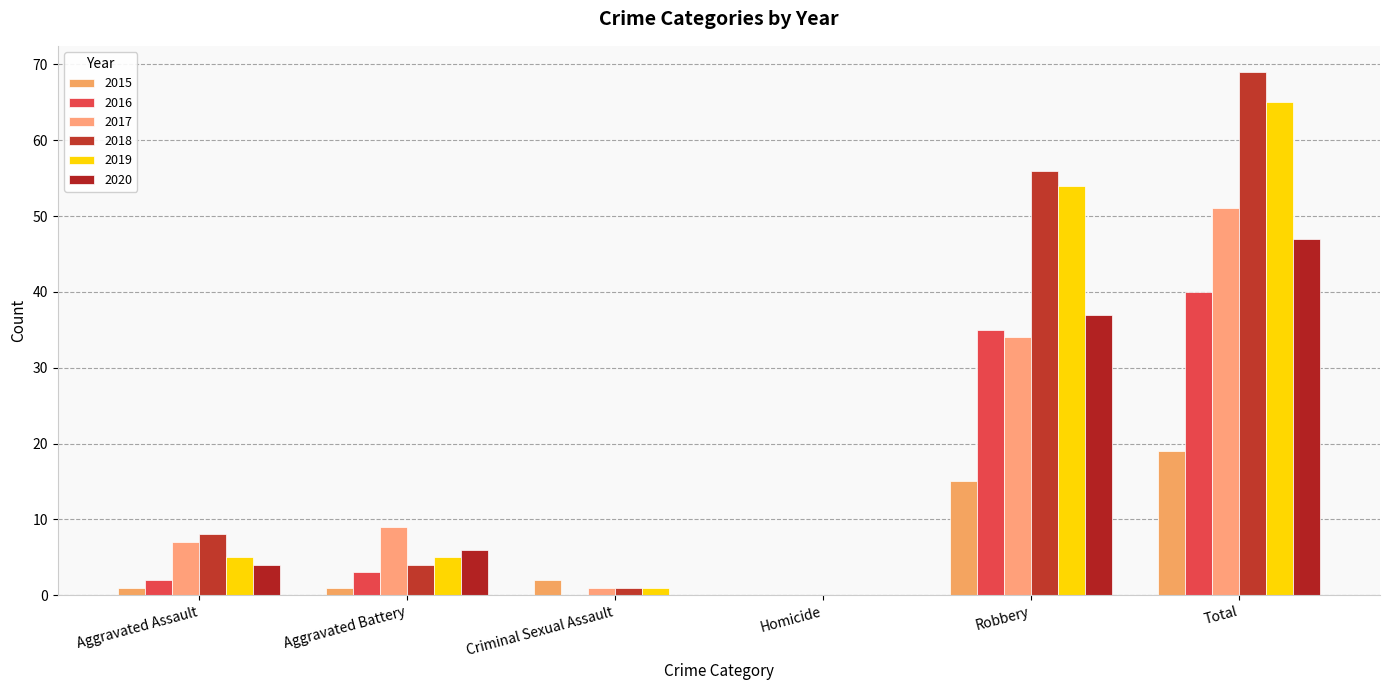

Rank the series at Robbery from lowest to highest value.

2015, 2017, 2016, 2020, 2019, 2018